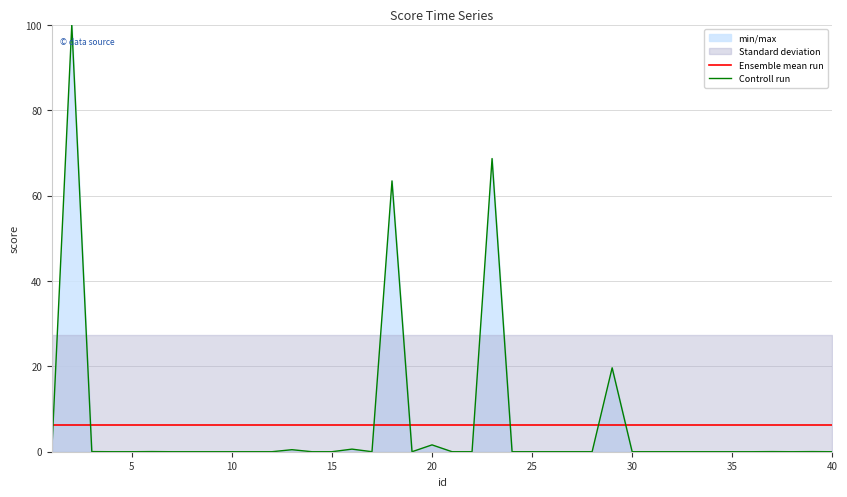

True or false: Ensemble mean run has more than 0 points higher than both neighbors.

False